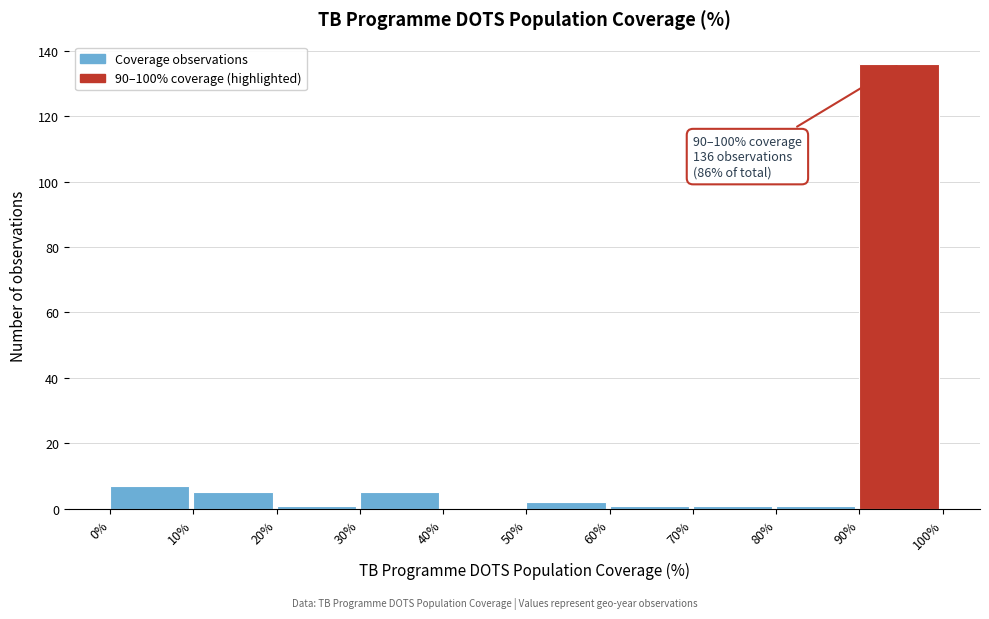

Which range on the x-axis has the tallest bar?

90% to 100%